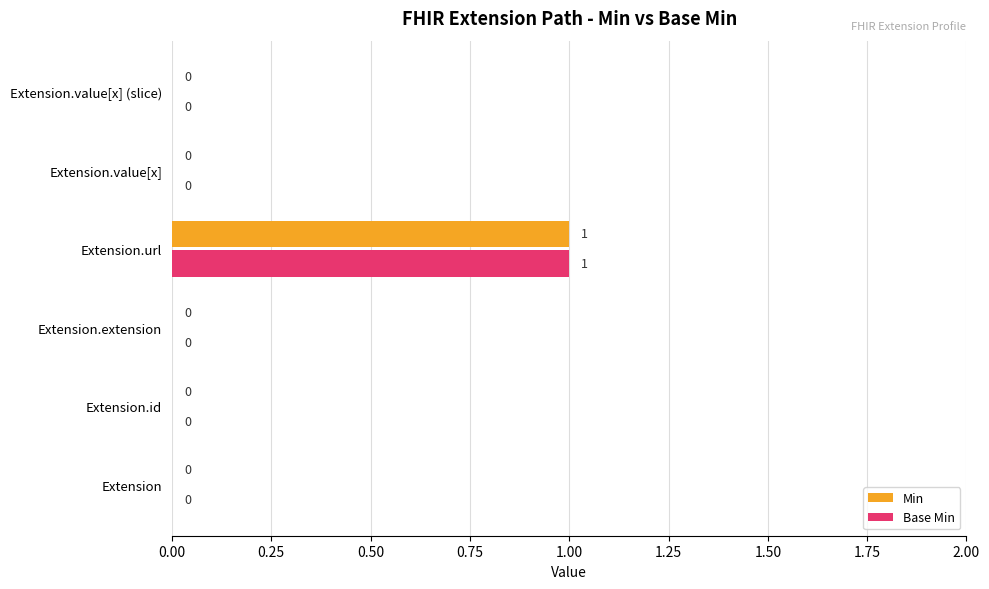

Is it true that Base Min equals -1 at Extension.value[x]?

False